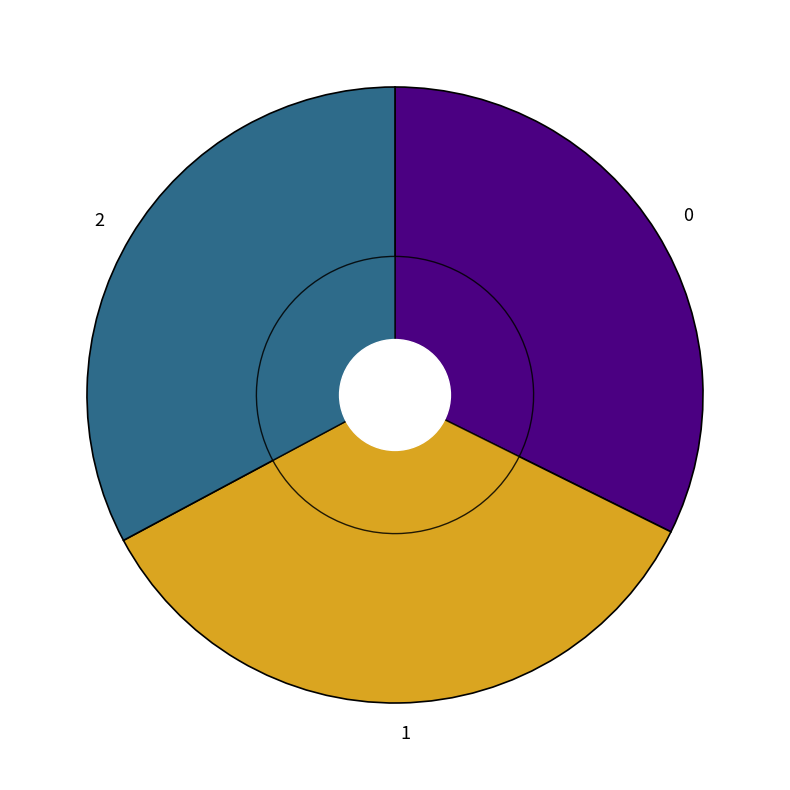

What percentage is the 2 slice, to the nearest percent?

33%